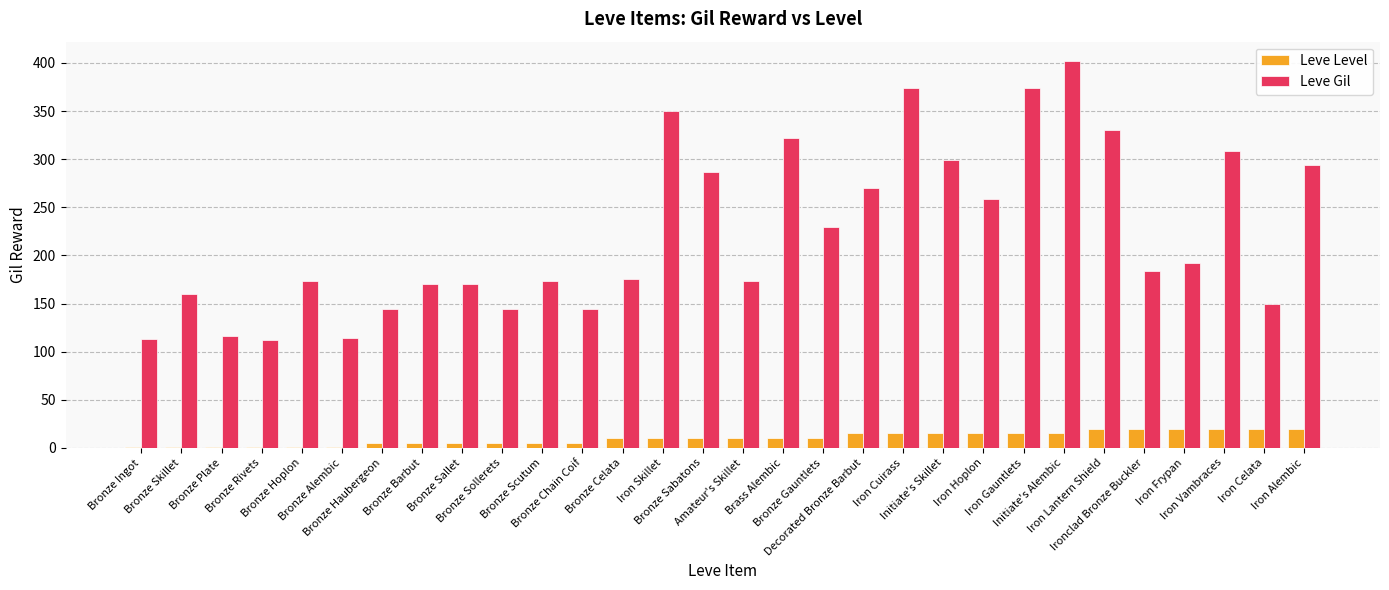

Which series has the largest total across all categories?

Leve Gil